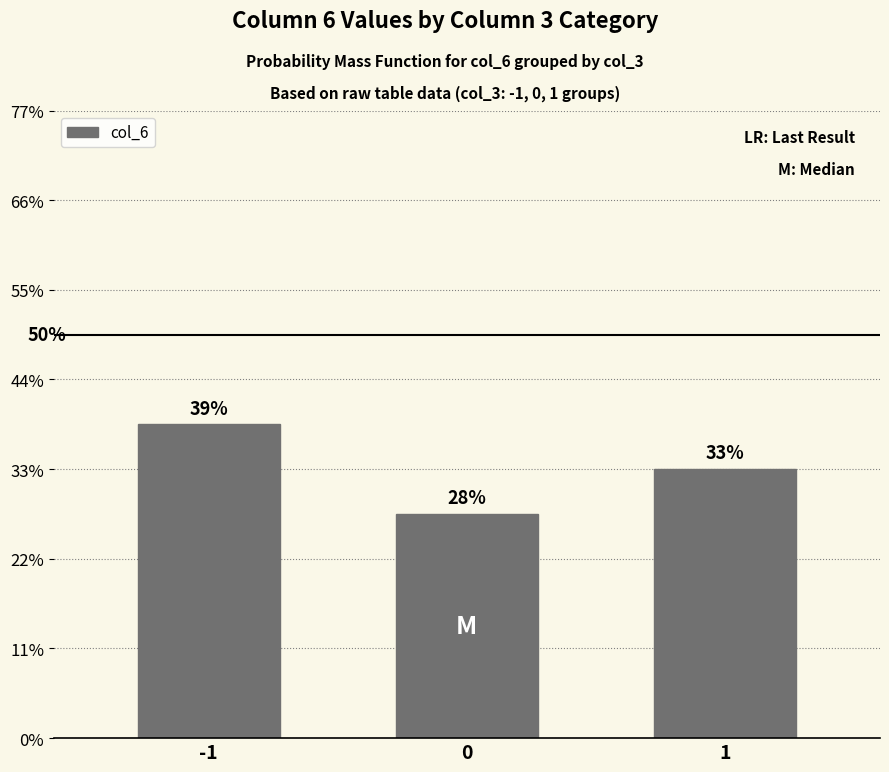

Rank the categories by value from lowest to highest.

0, 1, -1